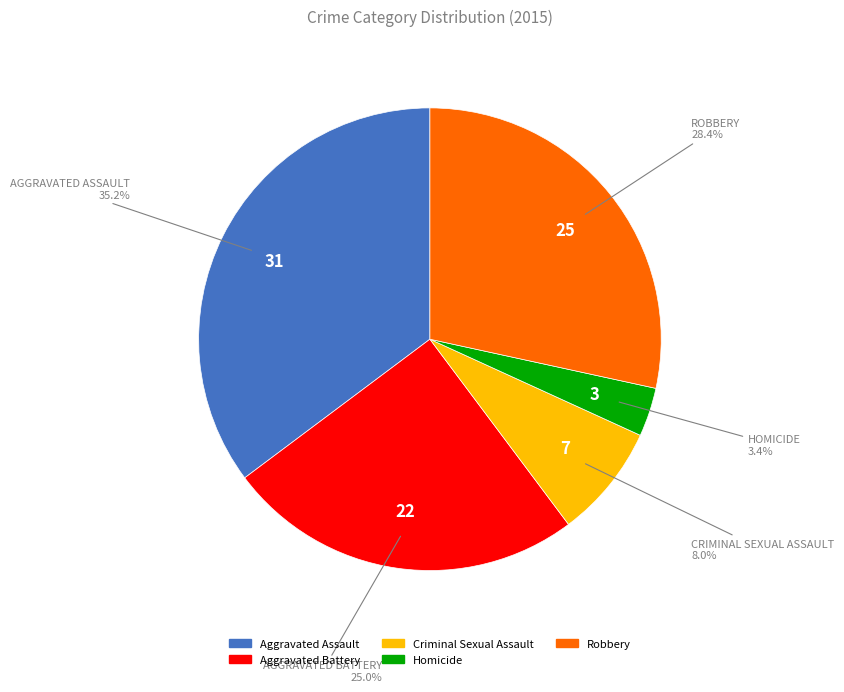

True or false: Aggravated Assault accounts for 35% of the total.

True